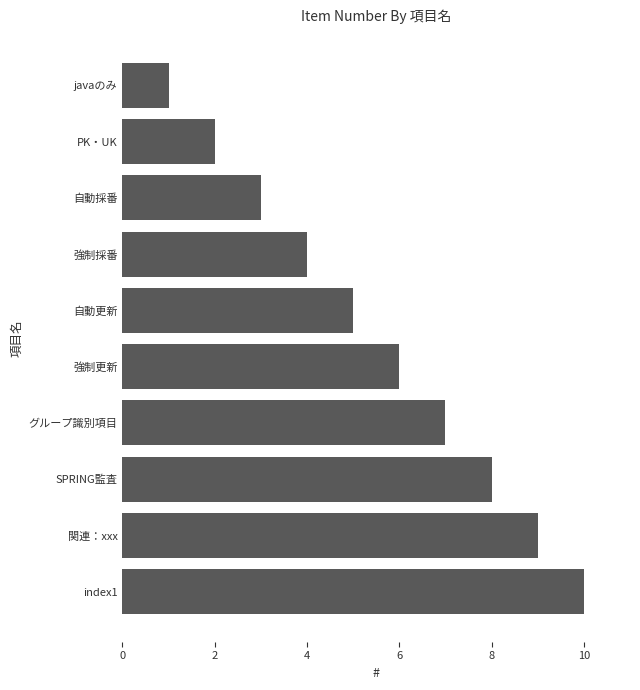

What is the change in value from javaのみ to index1?

+9